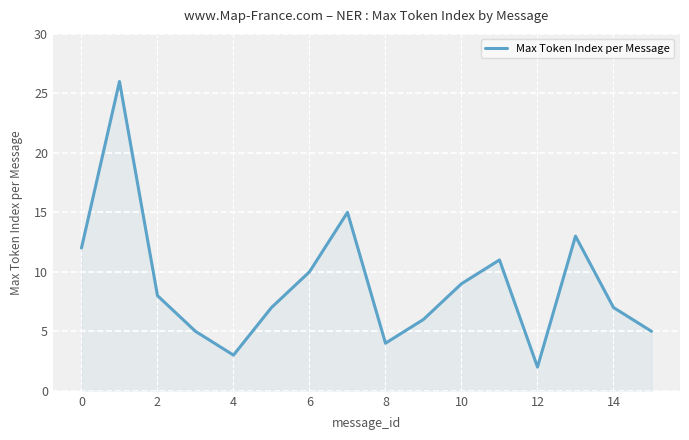

What is the maximum value shown in the chart?

26